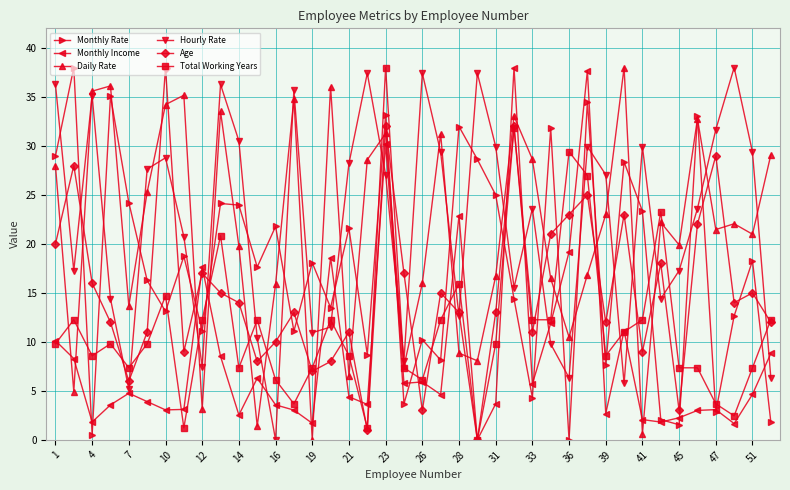

True or false: Total Working Years has more than 0 points higher than both neighbors.

True